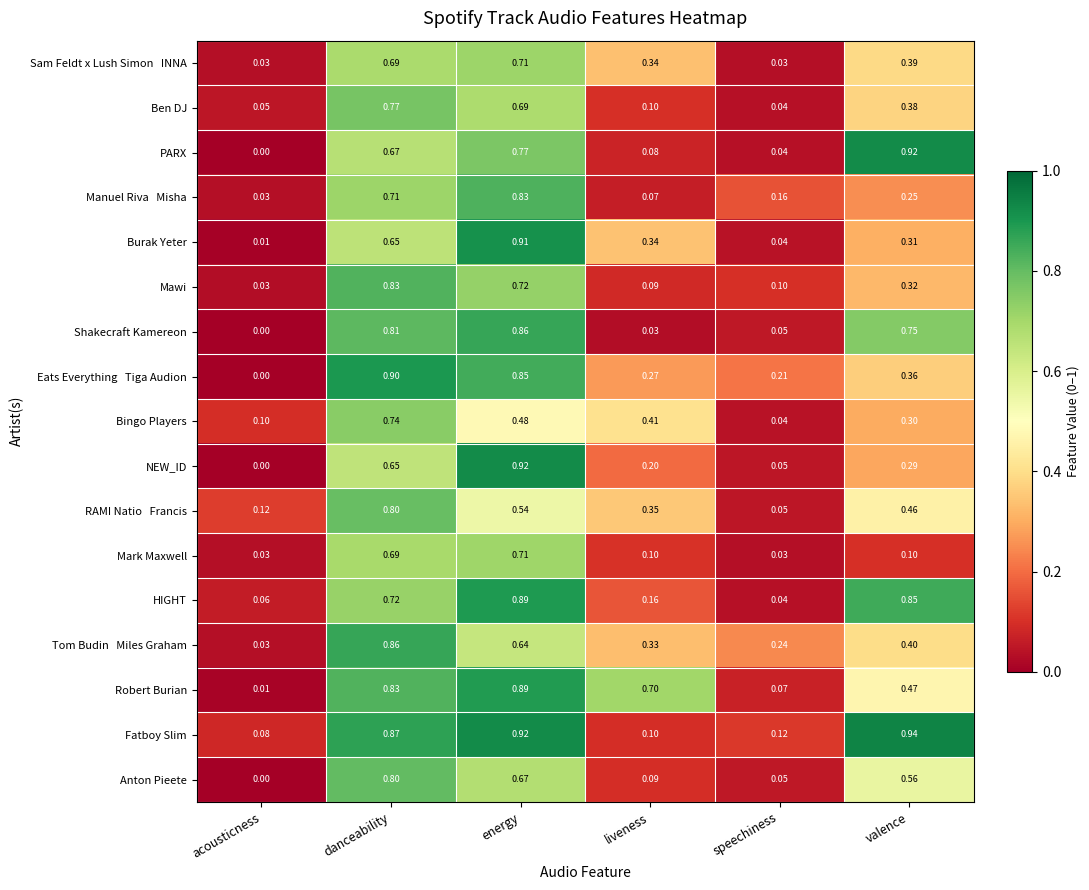

Is the value of Mark Maxwell at speechiness greater than the value of Mawi at energy?

No